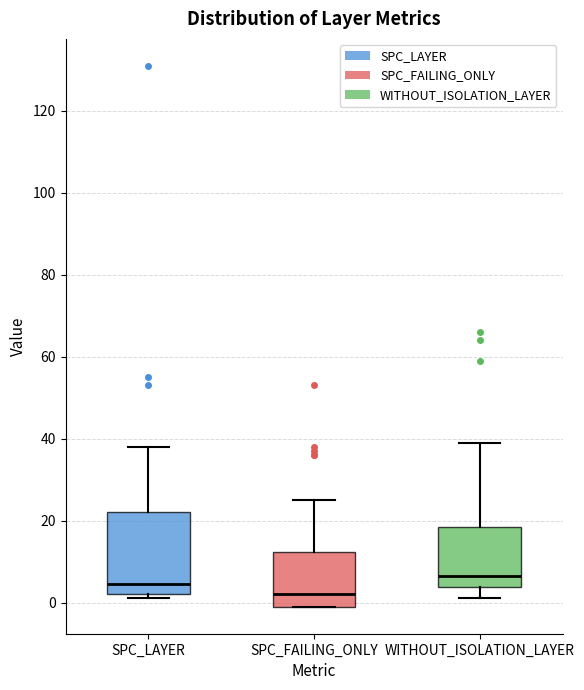

Reading left to right, read every box against the y-axis: the position of its median line, the range the box covers, and the ends of its whiskers. The values are not printed on the chart, so give them approximately, as read against the axis.

SPC_LAYER: median 4, box 2 to 22, whiskers 2 (just below the box's lower edge) to 38
SPC_FAILING_ONLY: median 2, box 0 to 12, whiskers 0 to 26
WITHOUT_ISOLATION_LAYER: median 6, box 4 to 18, whiskers 2 to 40